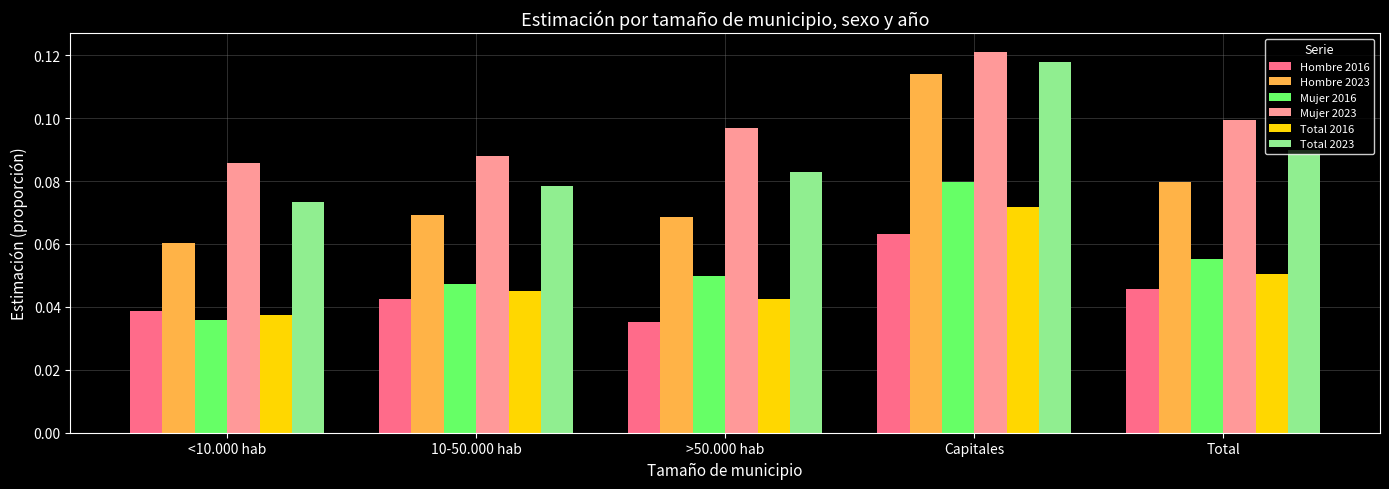

Is the value of Hombre 2016 at >50.000 hab greater than the value of Mujer 2023 at Capitales?

No